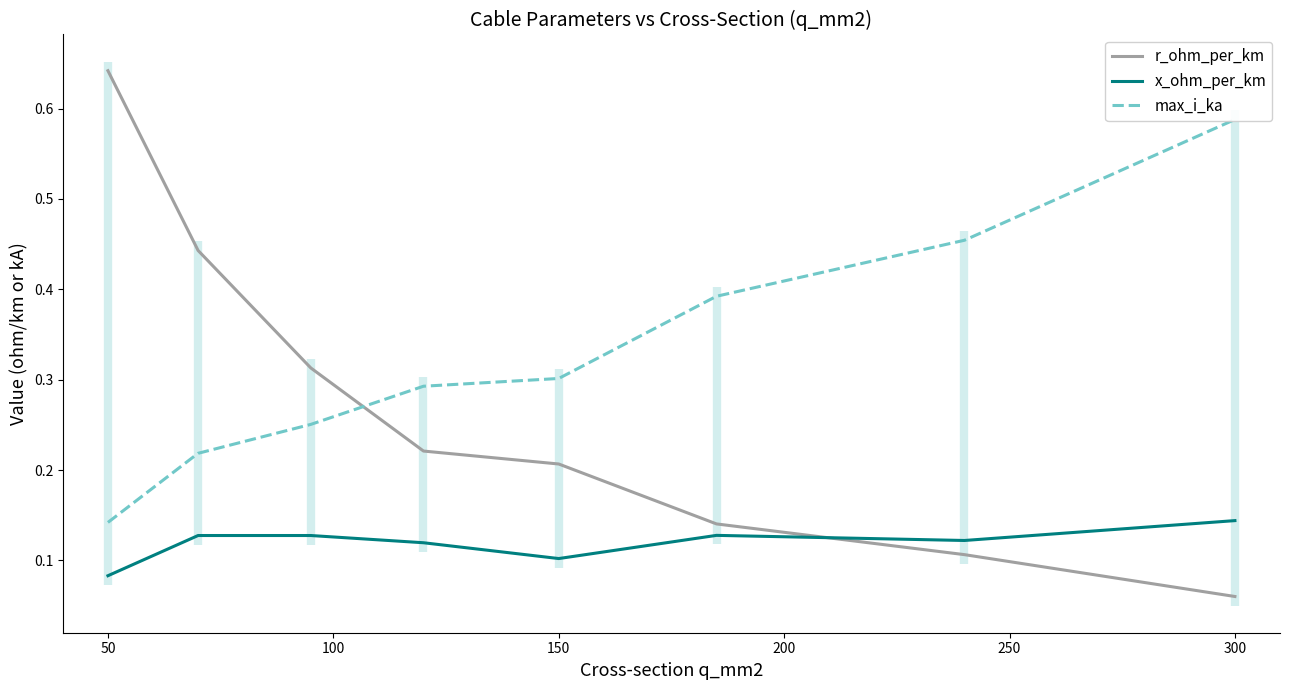

List the series in order of their overall mean, highest first.

max_i_ka, r_ohm_per_km, x_ohm_per_km